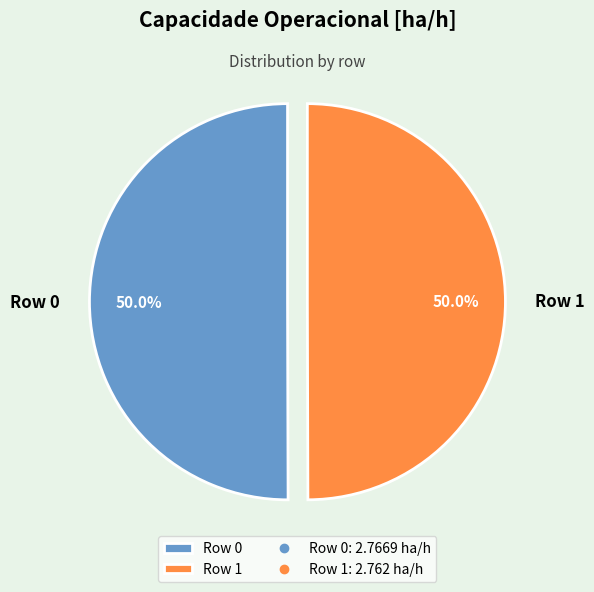

Is the sum of Row 0 and Row 1 greater than half?

Yes